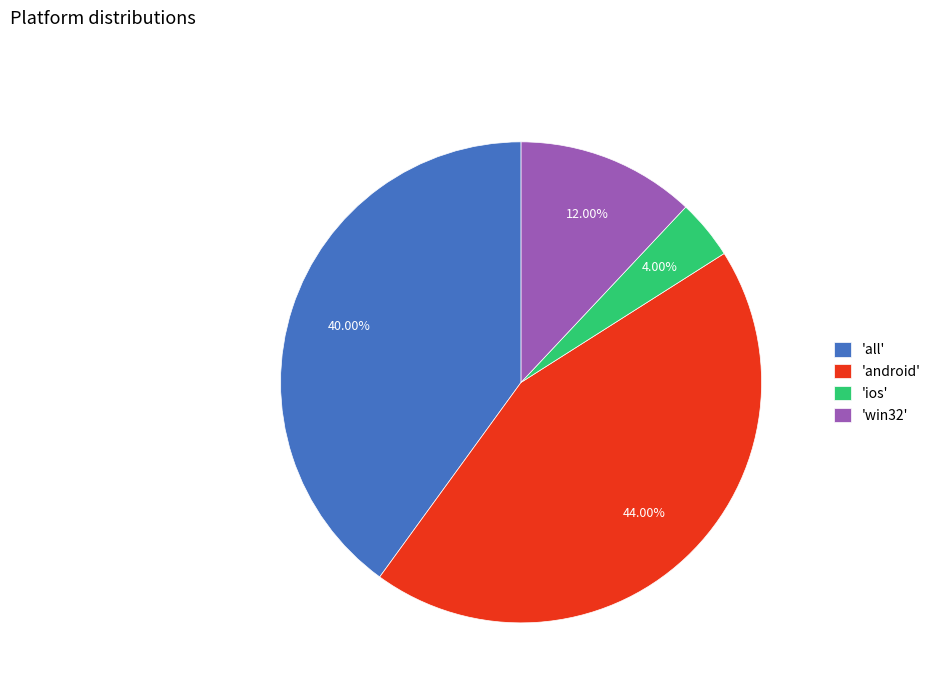

What is the largest slice in the pie chart?

'android'